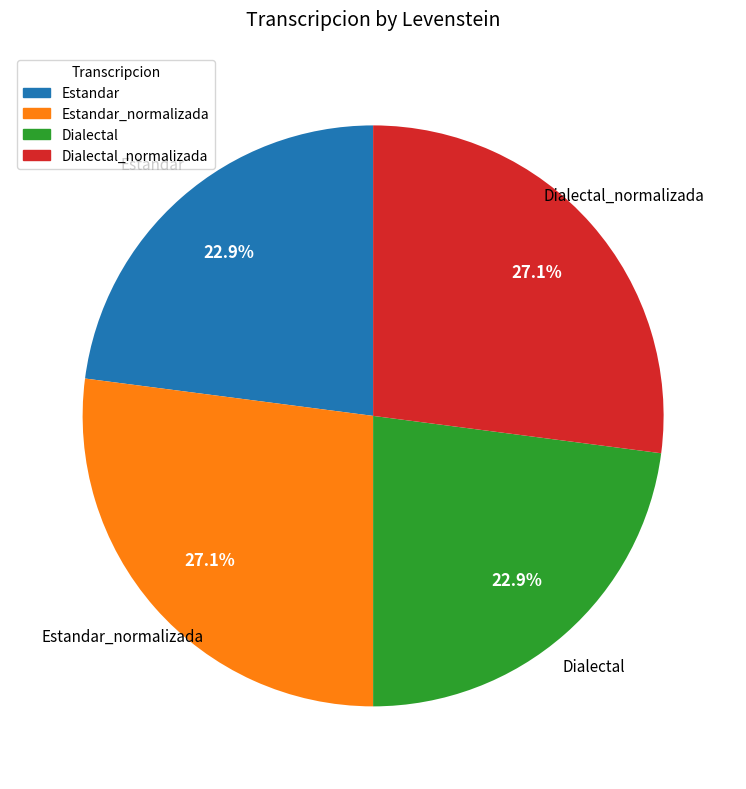

How many slices are in this pie chart?

4